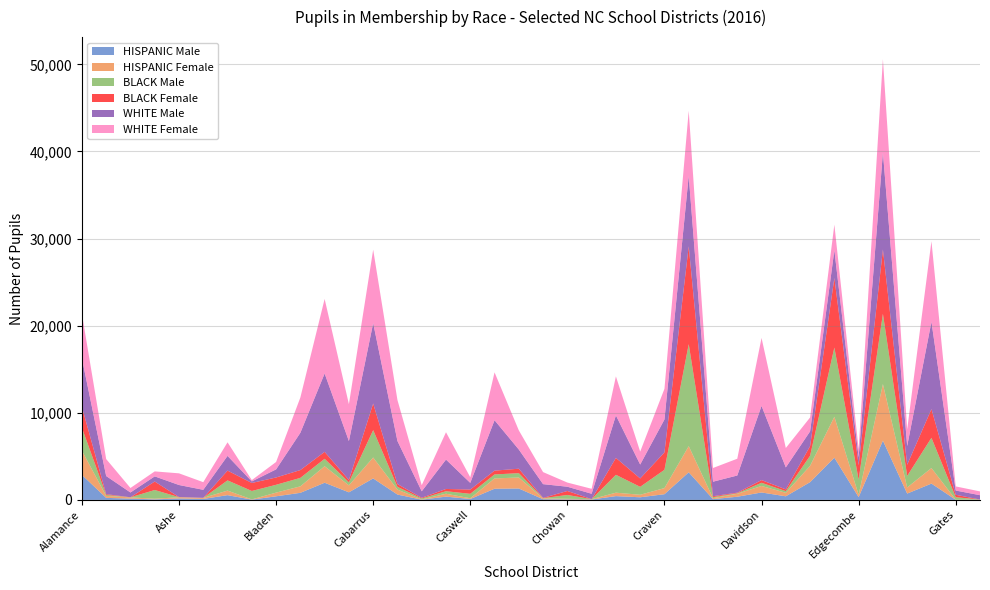

Reading right to left, list all the values displayed in this chart.

HISPANIC Male: 22	13	1872	726	6803	316	4844	2037	413	852	363	87	3168	654	301	434	43	58	77	1309	1282	102	376	26	612	2467	870	1970	812	413	32	544	112	164	66	147	232	2870
HISPANIC Female: 19	15	1787	702	6495	271	4699	1875	404	750	341	117	3006	703	288	395	36	67	102	1260	1187	87	332	27	570	2401	800	1897	744	423	25	526	117	142	70	144	227	2787
BLACK Male: 3	281	3468	1322	8068	1736	7948	1157	190	363	61	115	11706	2098	912	2053	8	443	22	501	453	509	288	110	319	3142	346	853	973	898	968	1170	3	10	999	7	111	2624
BLACK Female: 0	279	3298	1285	7385	1655	7985	1108	202	309	66	106	11235	2000	962	1940	4	456	31	510	438	491	261	81	320	3056	269	797	897	840	919	1125	5	8	976	3	92	2394
WHITE Male: 496	488	10025	2150	11131	919	3180	1690	2522	8520	1969	1665	8074	3777	1596	4882	614	489	1576	2202	5787	765	3372	743	4940	9228	4469	8994	4278	929	177	1686	921	1386	589	550	2078	5577
WHITE Female: 435	472	9246	1904	10720	924	2947	1597	2227	7801	1927	1573	7482	3524	1486	4476	570	478	1384	2201	5496	645	3138	704	4704	8435	4238	8559	4052	850	153	1560	877	1340	572	517	1950	5106